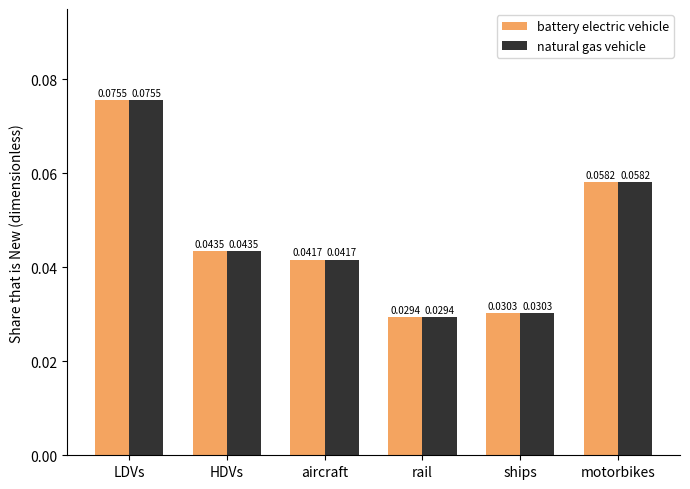

What are all the series names shown in the legend?

battery electric vehicle, natural gas vehicle